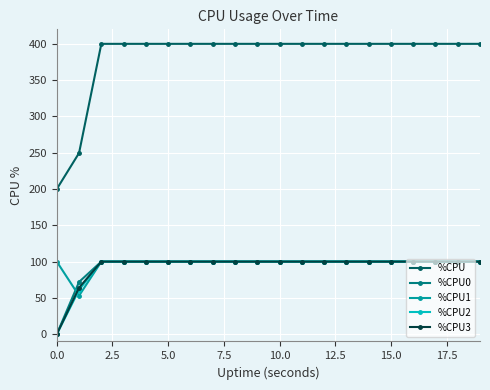

Reading left to right, transcribe all the data shown in this chart.

%CPU: 200.0	249.6	400.0	400.0	400.0	400.0	400.0	400.0	400.0	400.0	400.0	400.0	400.0	400.0	400.0	400.0	400.0	400.0	400.0	400.0
%CPU0: 0.0	72.0	100.0	100.0	100.0	100.0	100.0	100.0	100.0	100.0	100.0	100.0	100.0	100.0	100.0	100.0	100.0	100.0	100.0	100.0
%CPU1: 100.0	53.0	100.0	100.0	100.0	100.0	100.0	100.0	100.0	100.0	100.0	100.0	100.0	100.0	100.0	100.0	100.0	100.0	100.0	100.0
%CPU2: 0.0	61.0	100.0	100.0	100.0	100.0	100.0	100.0	100.0	100.0	100.0	100.0	100.0	100.0	100.0	100.0	100.0	100.0	100.0	100.0
%CPU3: 0.0	64.0	100.0	100.0	100.0	100.0	100.0	100.0	100.0	100.0	100.0	100.0	100.0	100.0	100.0	100.0	100.0	100.0	100.0	100.0